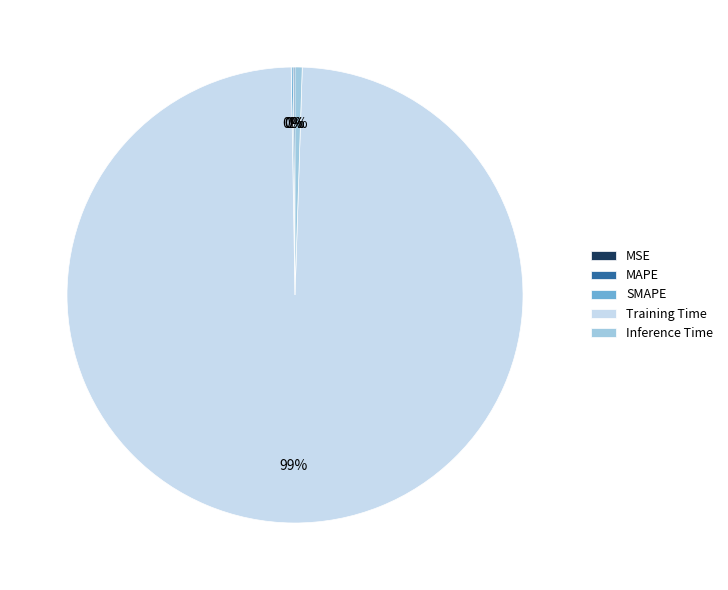

To the nearest percent, what is the average slice percentage?

20%